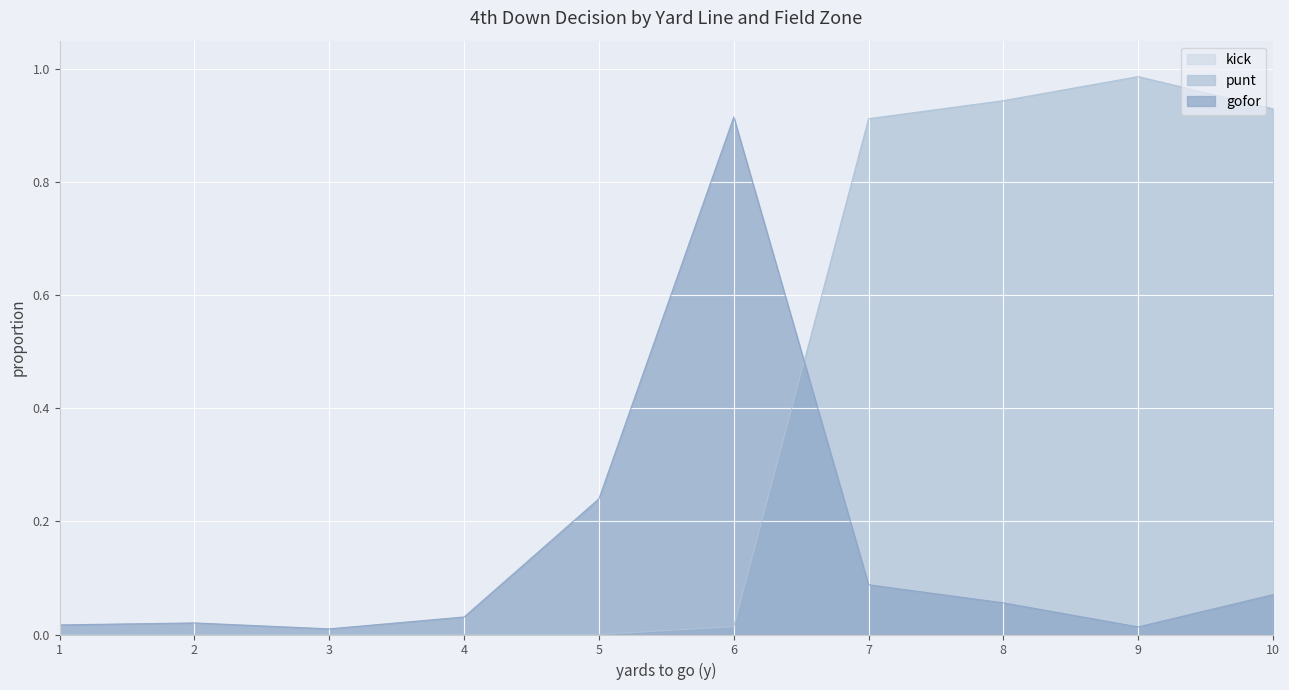

Reading left to right, transcribe all the data shown in this chart.

gofor: 1=0.0	2=0.0	3=0.0	4=0.0	5=0.2	6=0.9	7=0.1	8=0.1	9=0.0	10=0.1
punt: 1=0.0	2=0.0	3=0.0	4=0.0	5=0.0	6=0.0	7=0.9	8=0.9	9=1.0	10=0.9